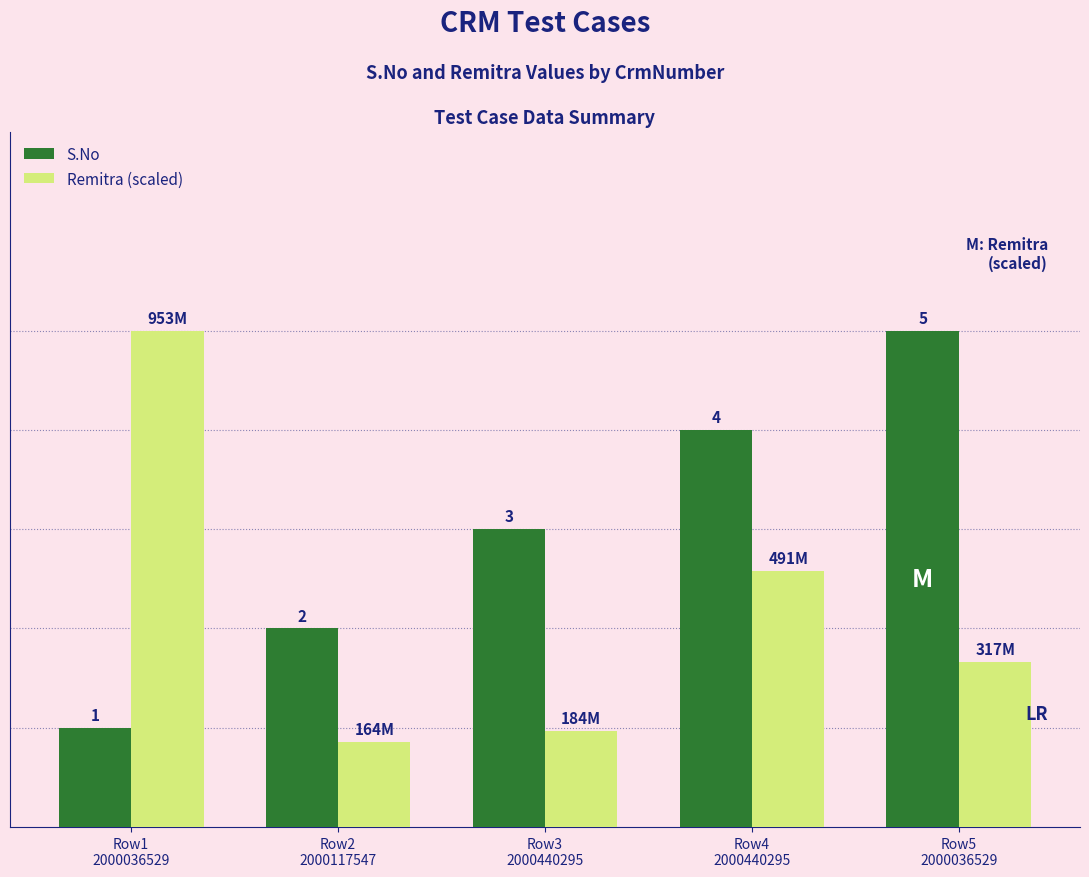

Is the value of S.No at Row5
2000036529 greater than the value of Remitra (scaled) at Row3
2000440295?

Yes